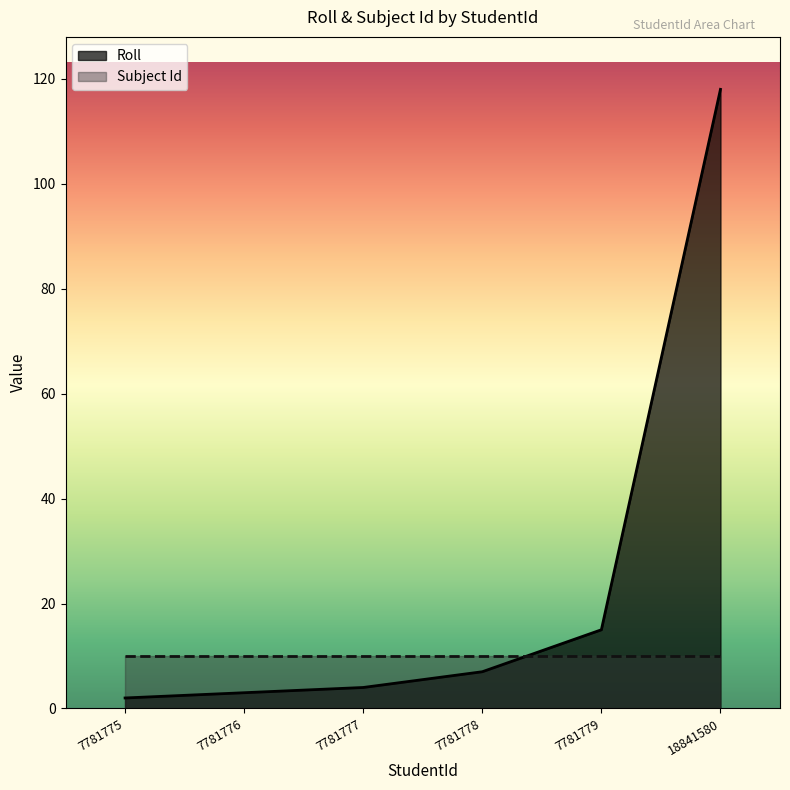

Between 7781776 and 7781775, which is larger?

7781776